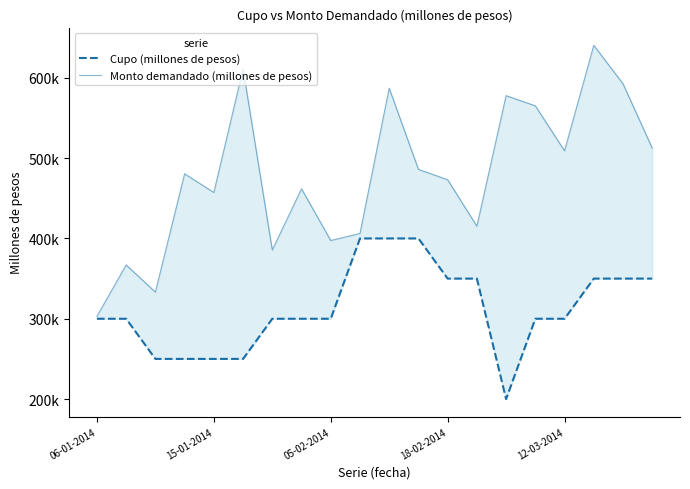

What are all the series names shown in the legend?

Cupo (millones de pesos), Monto demandado (millones de pesos)